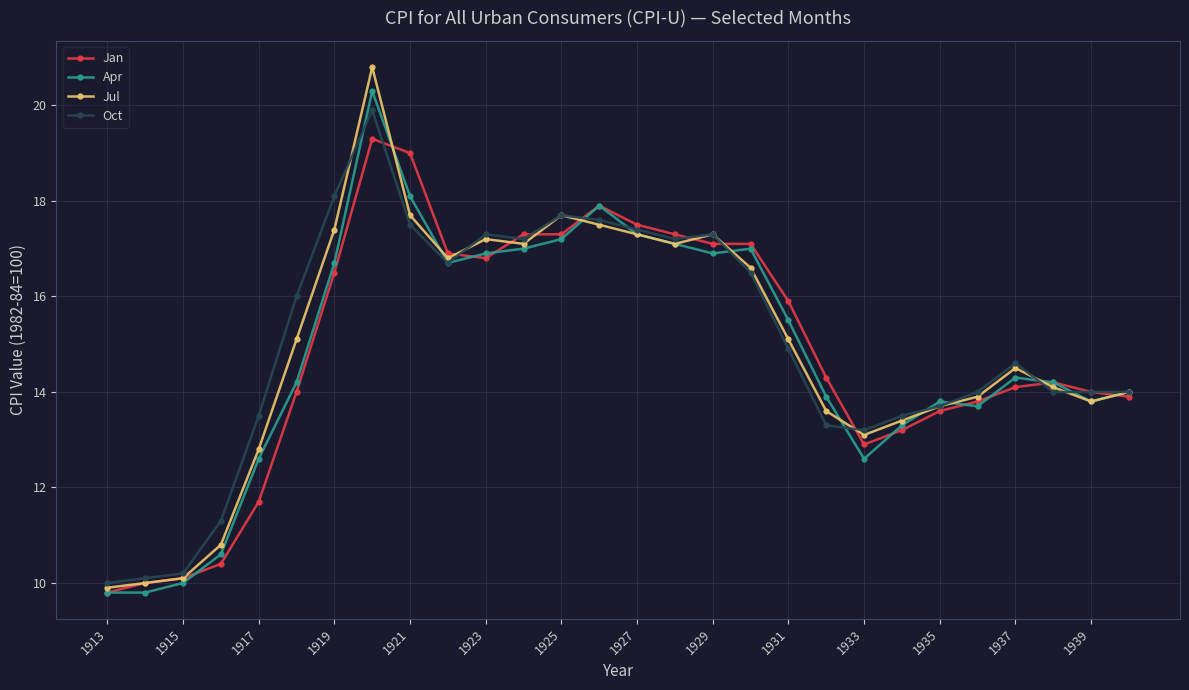

What is the maximum value shown in the chart?

20.8